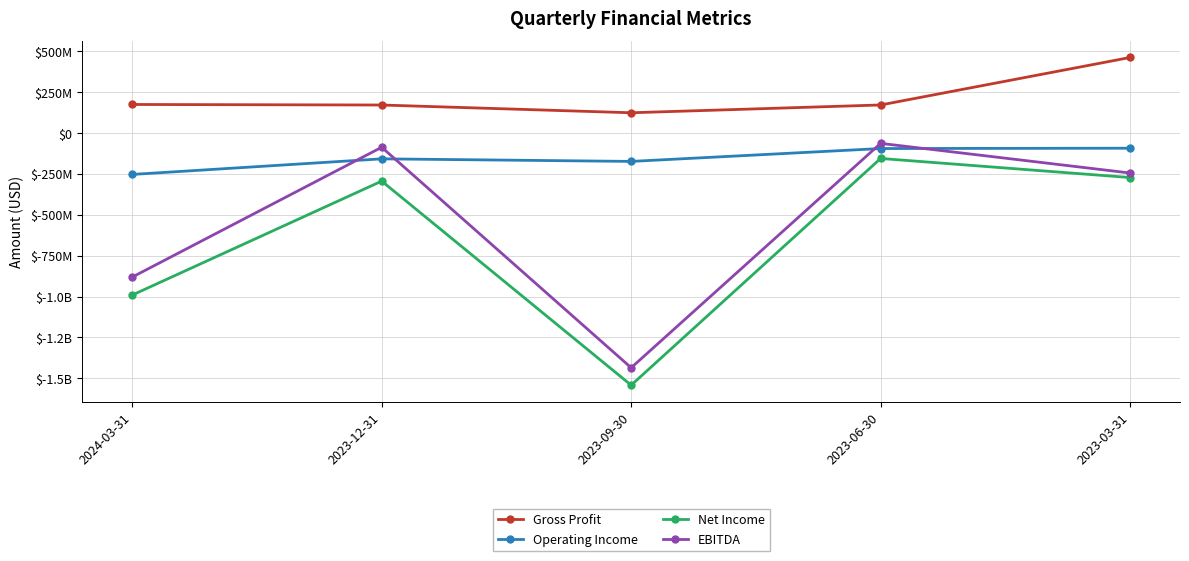

Reading left to right, what are all the values shown in this chart?

Gross Profit: 174000000	170700000	123300000	171000000	461200000
Operating Income: -253600000	-158300000	-174000000	-95300000	-93300000
Net Income: -990800000	-294400000	-1541600000	-155900000	-272600000
EBITDA: -881000000	-87500000	-1435000000	-63700000	-244900000